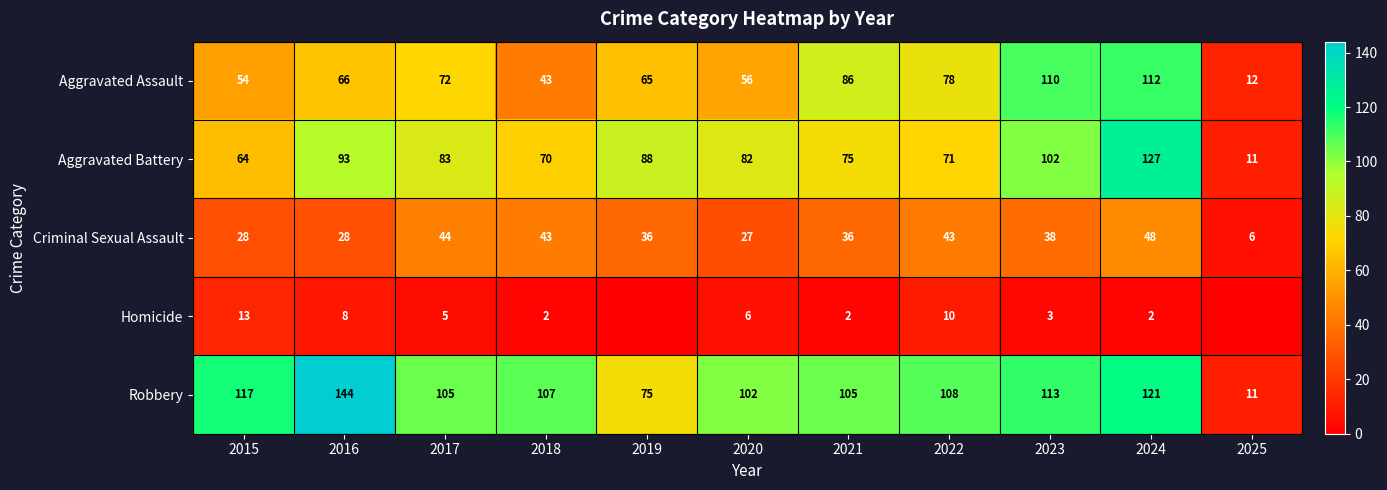

At which label does Aggravated Battery first exceed 82?

2016